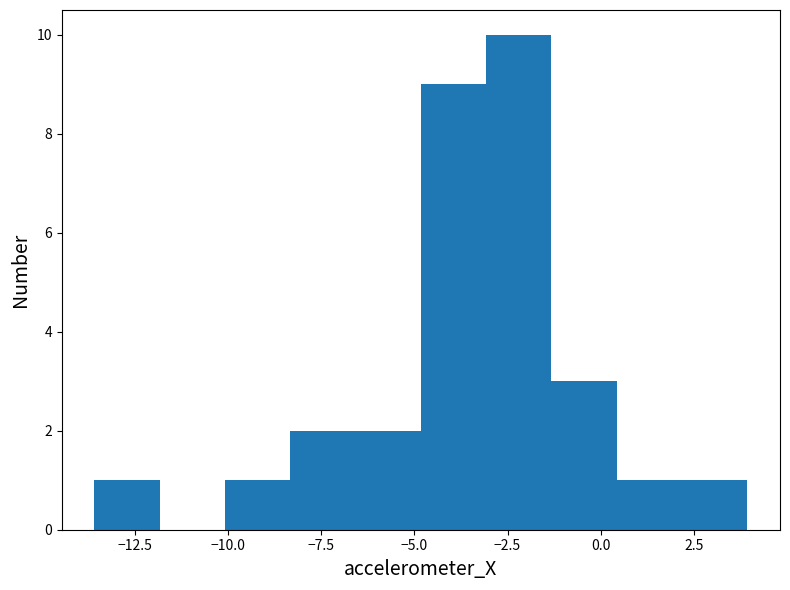

Around what value on the x-axis is the tallest bar? Give the approximate position of its centre, as read against the axis.

-2.0